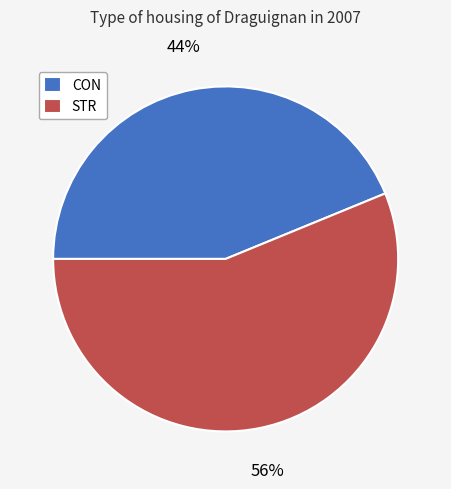

Which slice is the smallest?

CON